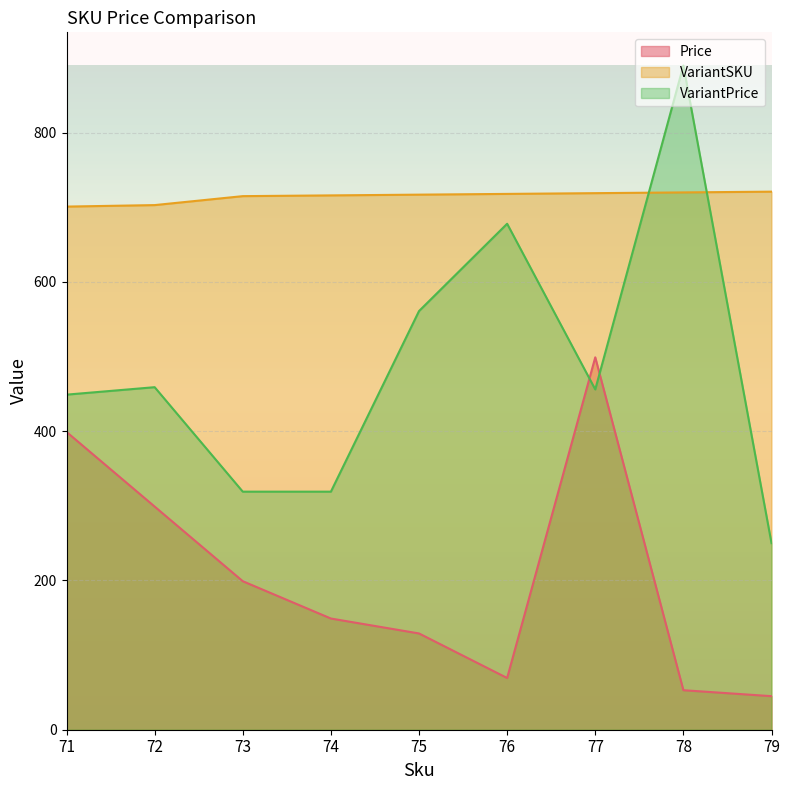

What is the lowest value of the VariantPrice series?

250.0